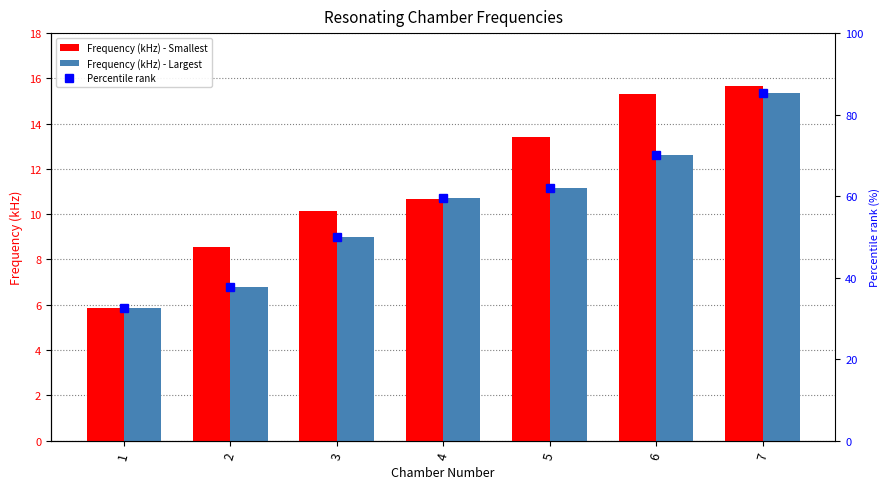

How many data points in Percentile rank are above 59?

4